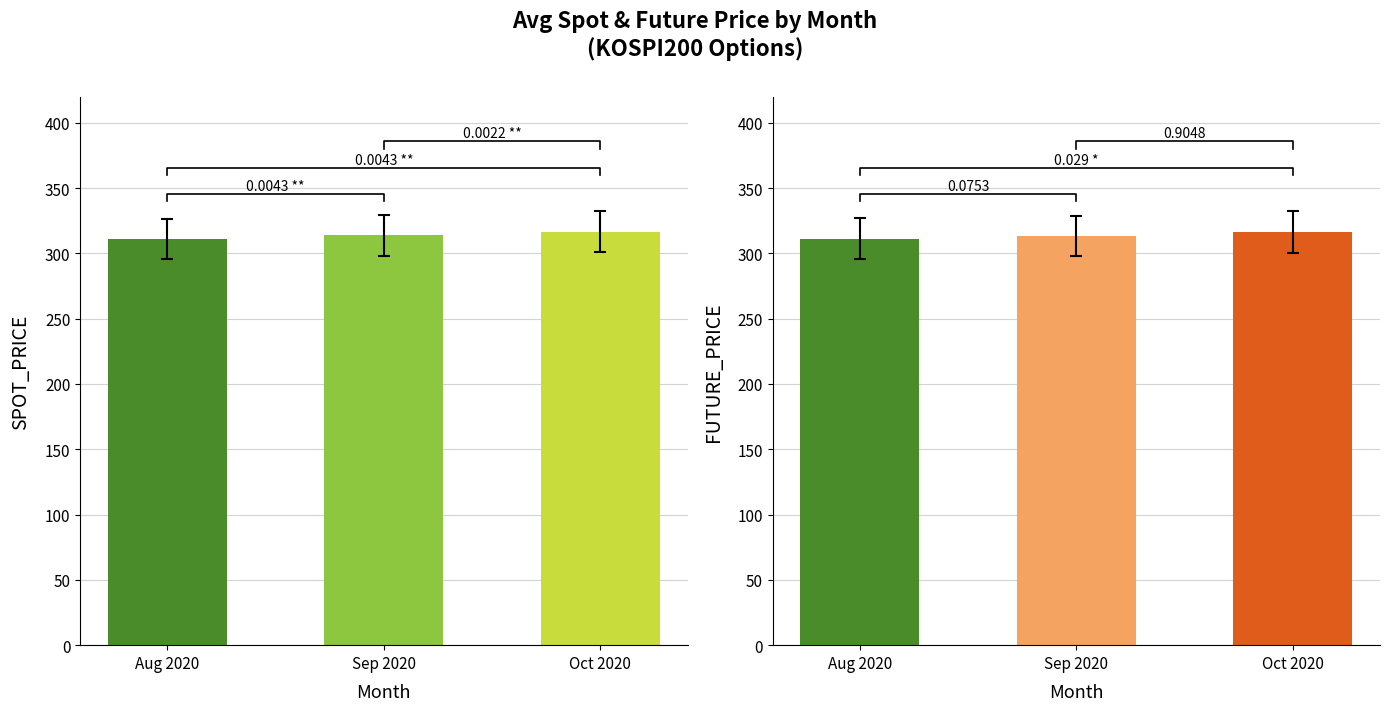

List the labels in order of SPOT_PRICE value, largest first.

Oct 2020, Sep 2020, Aug 2020